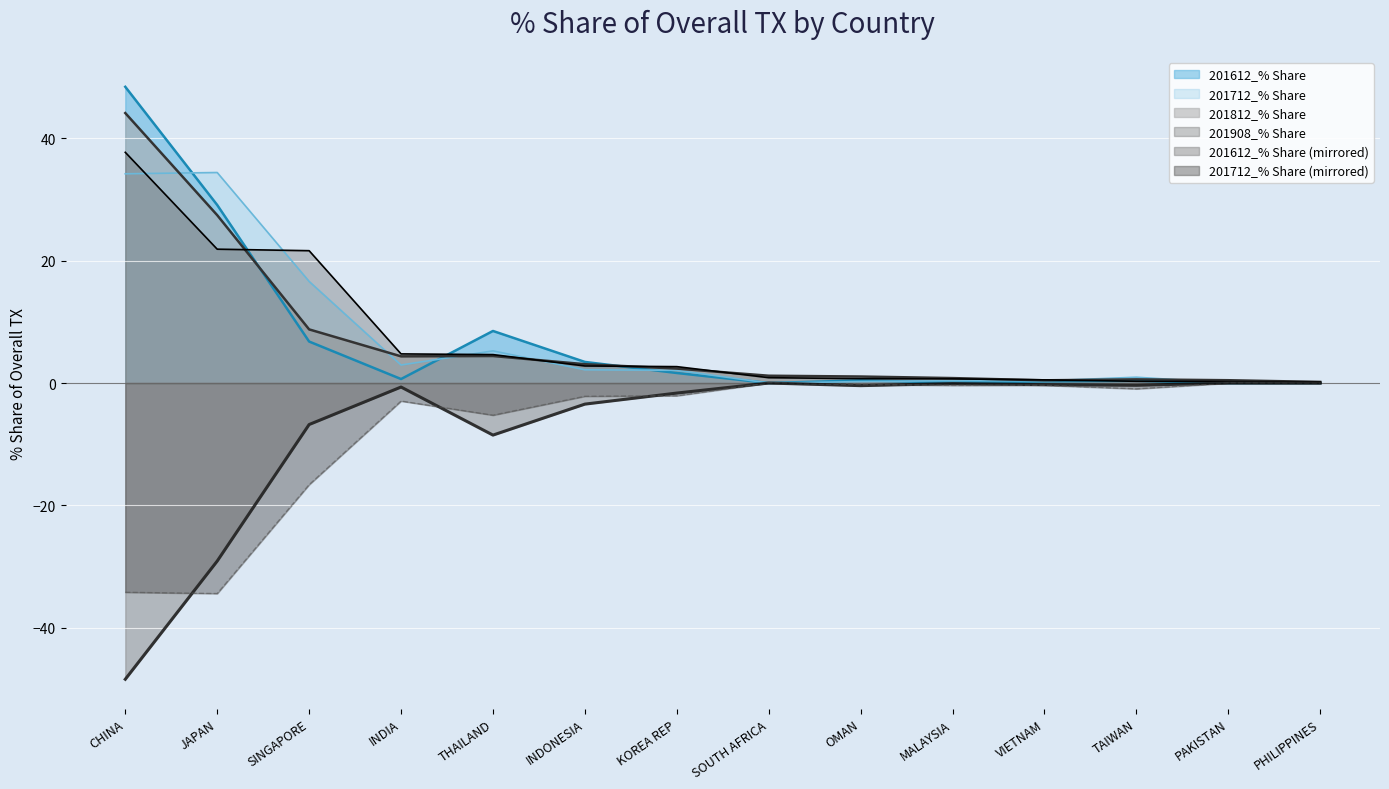

How many data points in 201812_% Share are above 2?

7